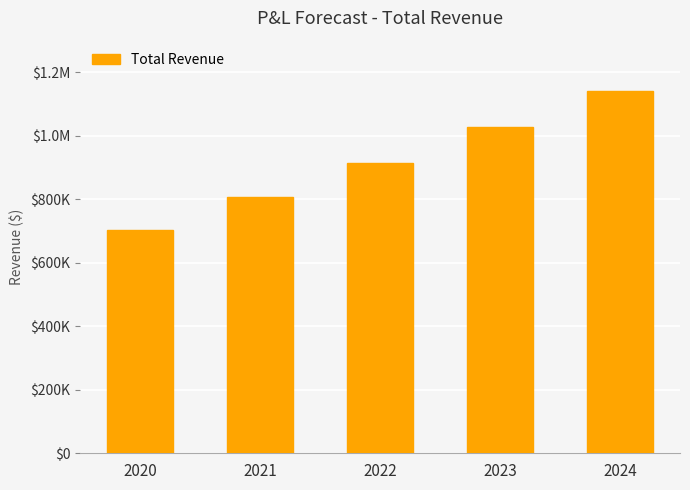

List the labels in order of value, smallest first.

2020, 2021, 2022, 2023, 2024